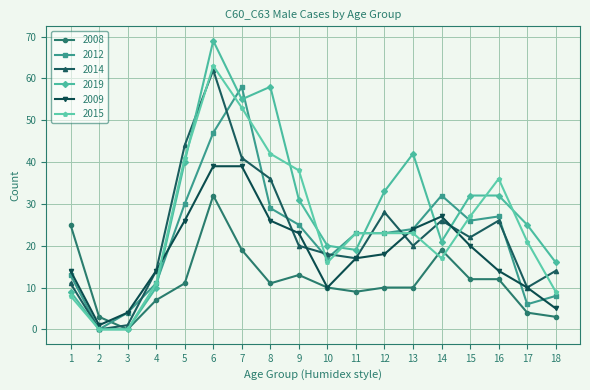

At which label does 2009 first exceed 18?

5